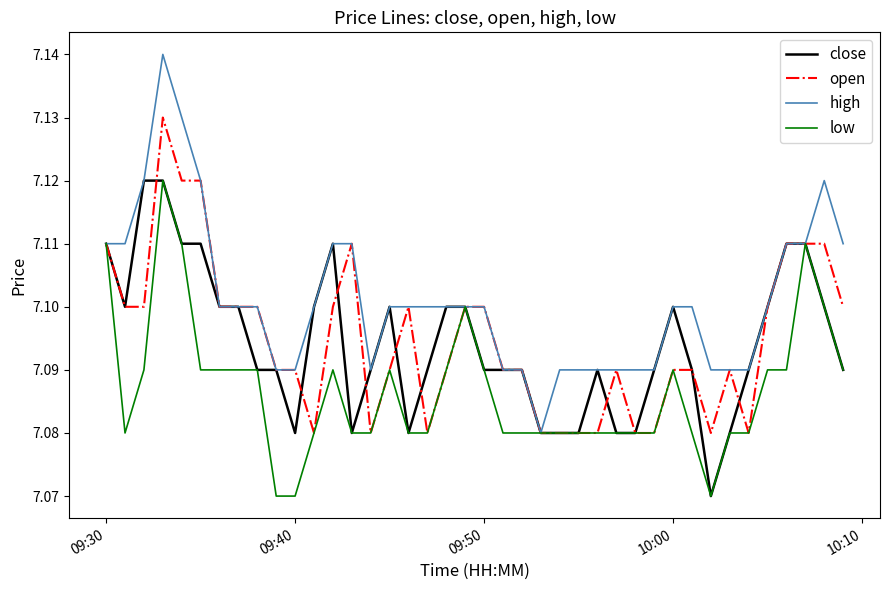

True or false: high has more than 1 points higher than both neighbors.

True